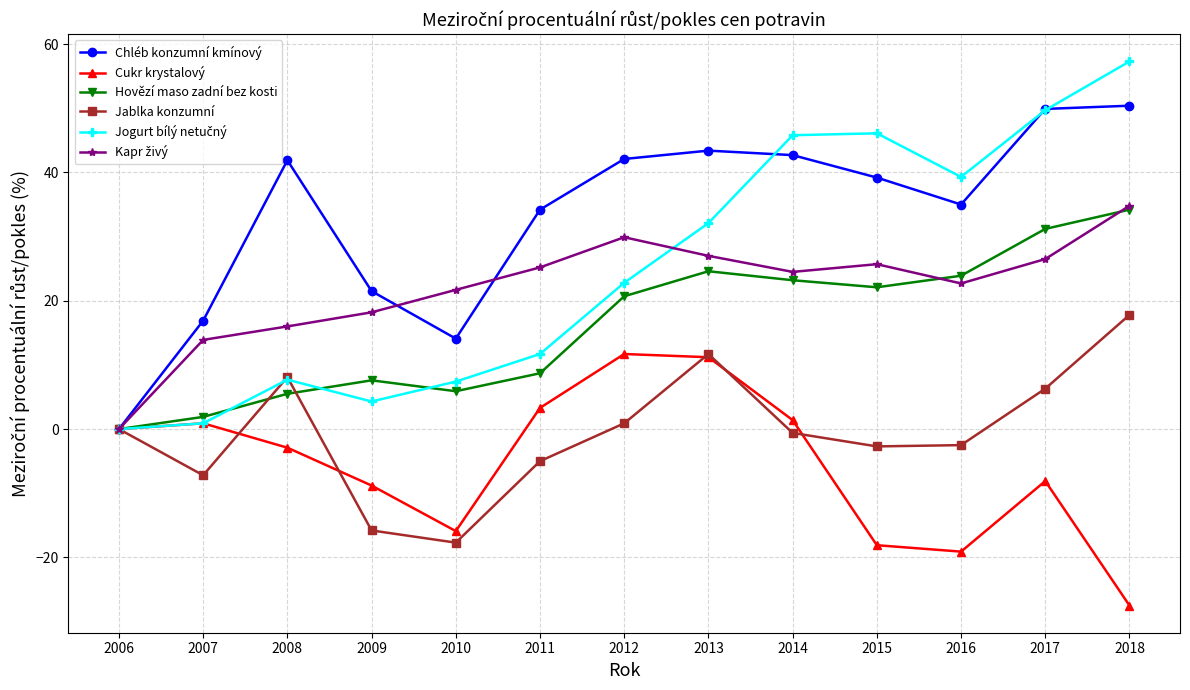

The Hovězí maso zadní bez kosti series shows 23.9 at 2016. True or false?

True